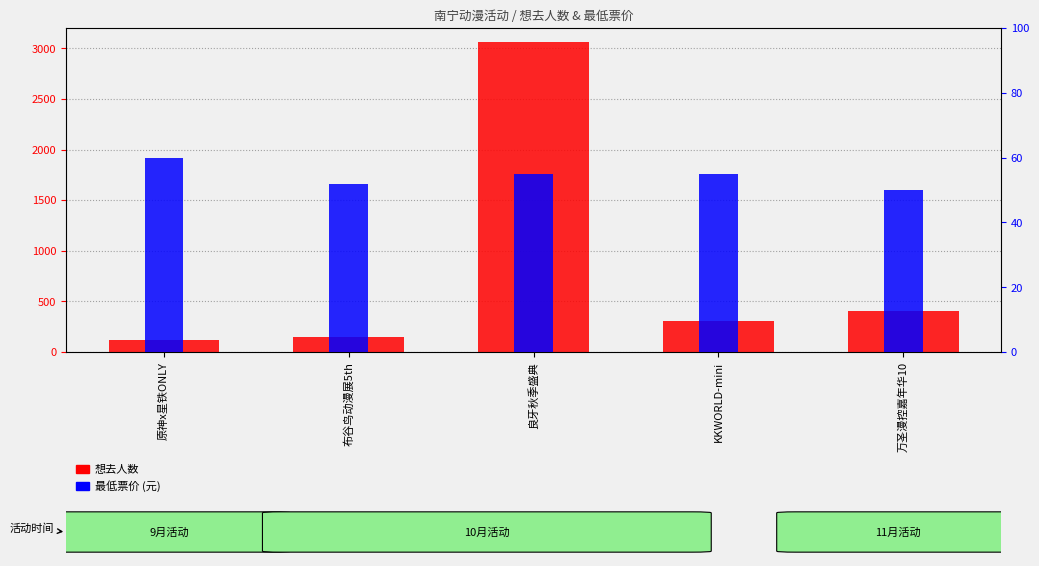

At how many categories does at least one series exceed 1133?

1